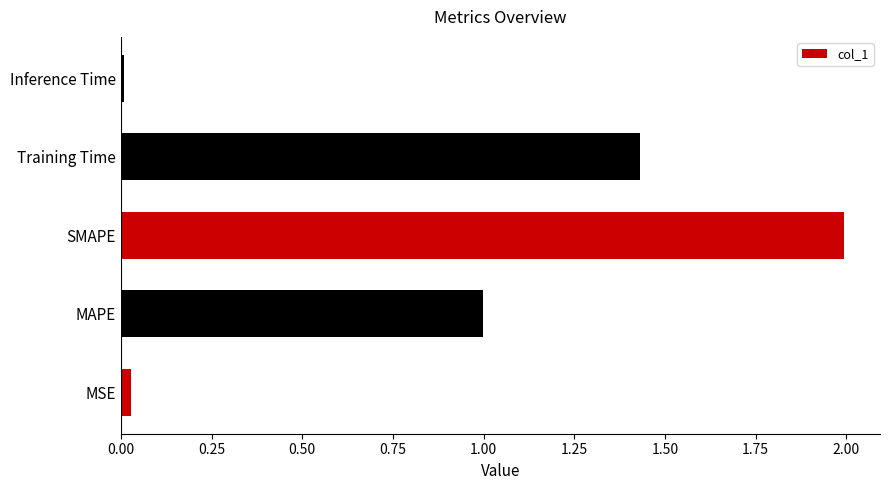

What is the approximate value at SMAPE?

2.0